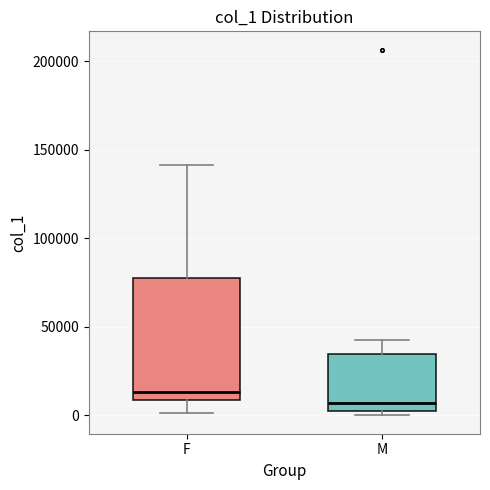

Reading left to right, transcribe this box plot: for each box, give where its median line is, the range the box spans, and where its two whiskers end, as read against the y-axis. The values are not printed on the chart, so give them approximately, as read against the axis.

F: median 15000, box 10000 to 80000, whiskers 0 to 140000
M: median 5000, box 0 to 35000, whiskers 0 (just below the box's lower edge) to 40000